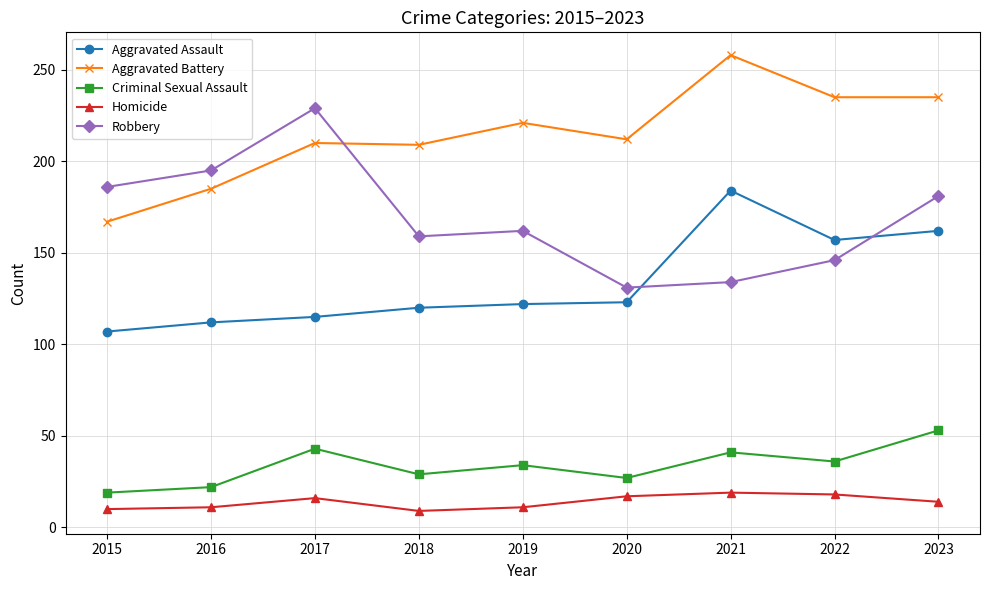

What is the minimum value for Criminal Sexual Assault?

19